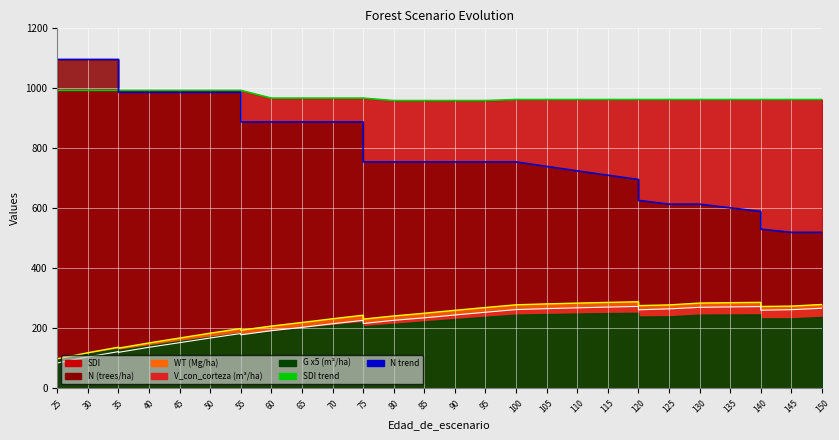

At how many categories does at least one series exceed 886?

35